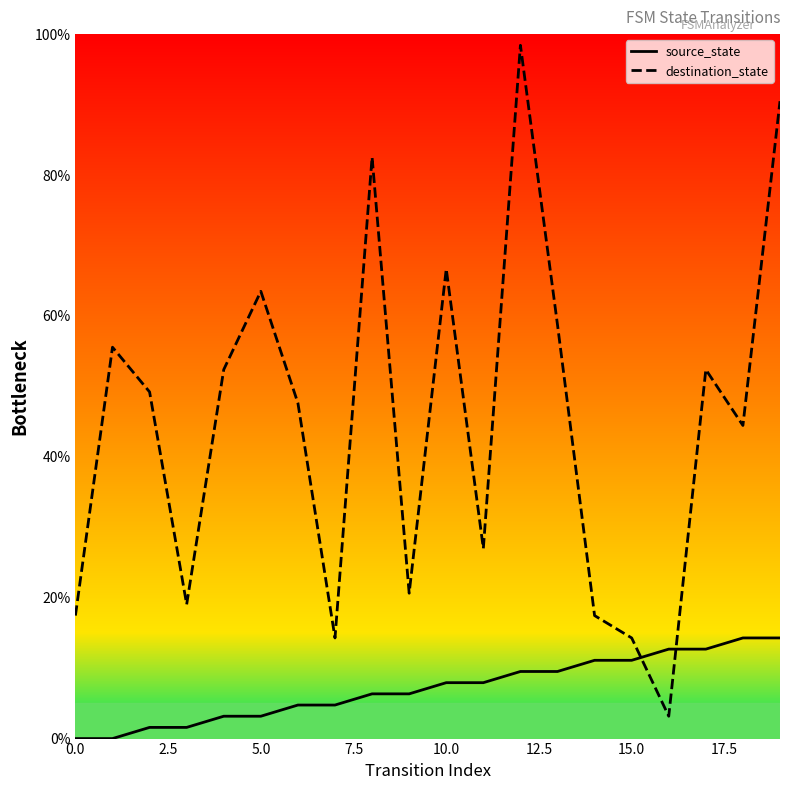

Rank the series by their maximum value, from lowest to highest.

source_state, destination_state